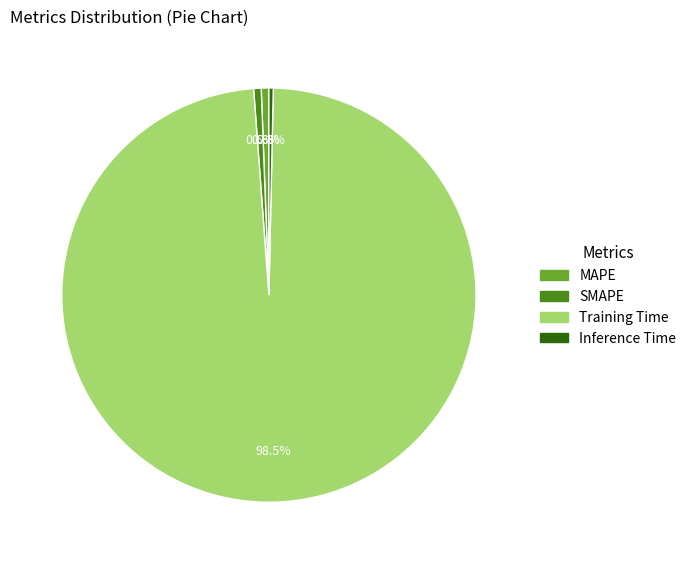

How many segments does this pie chart have?

4